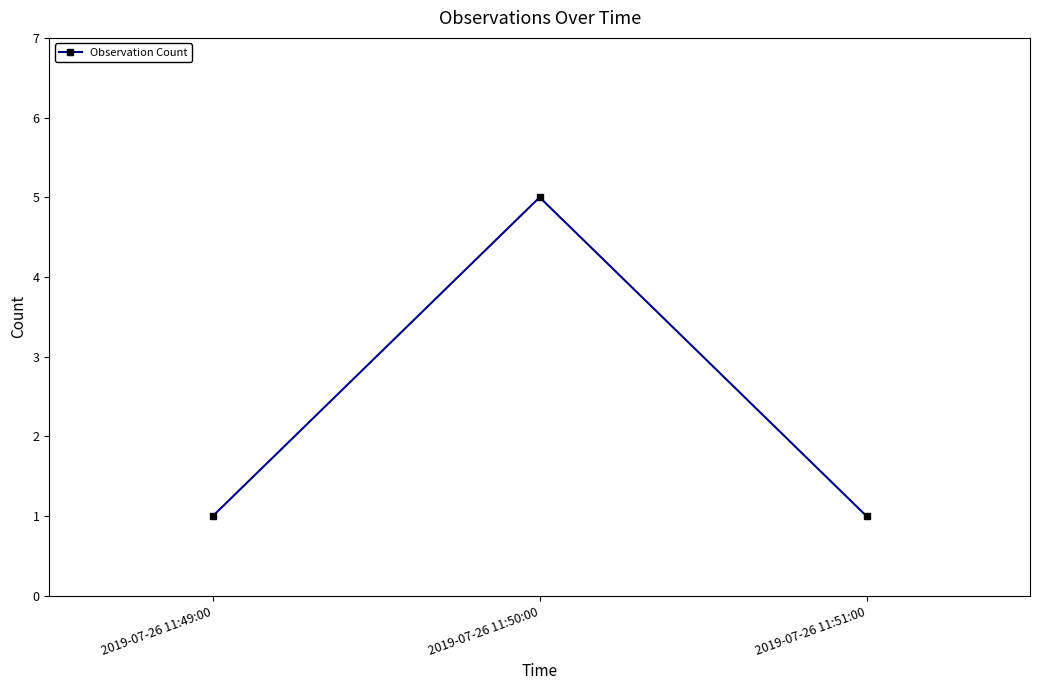

Reading left to right, extract all data points from this chart.

2019-07-26 11:49:00=1	2019-07-26 11:50:00=5	2019-07-26 11:51:00=1